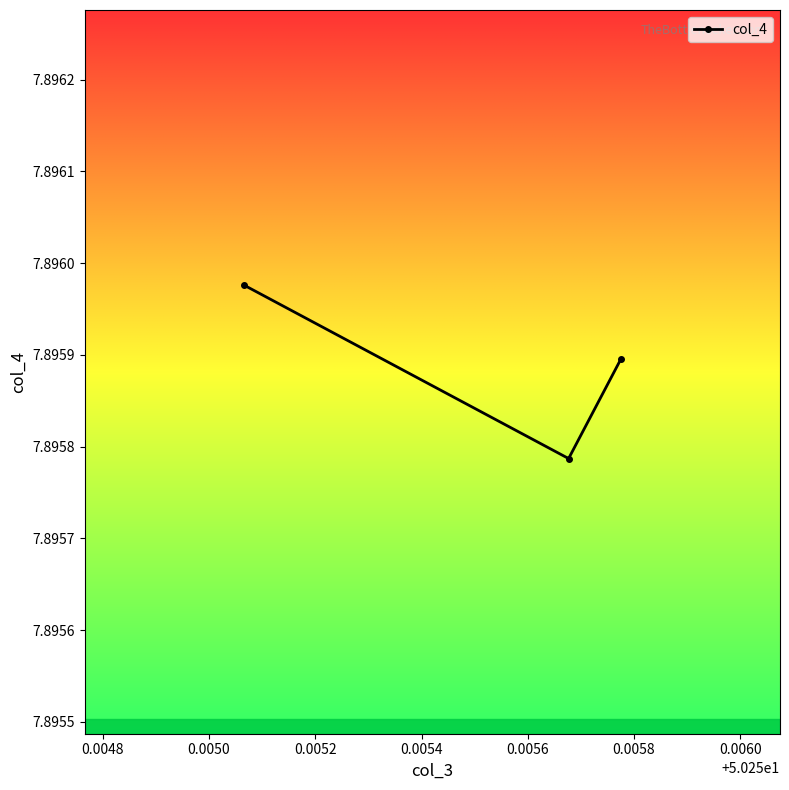

What is the sum of all values?

23.7